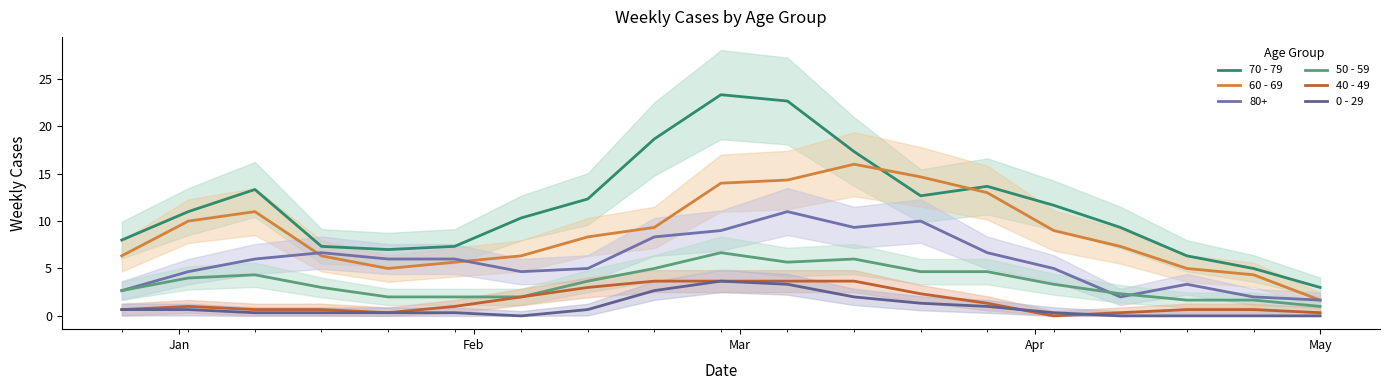

How many lines are shown in the chart?

5